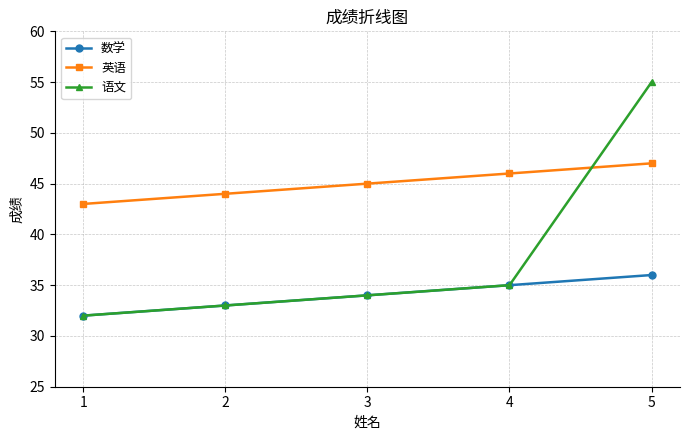

How many categories are shown in the chart?

5